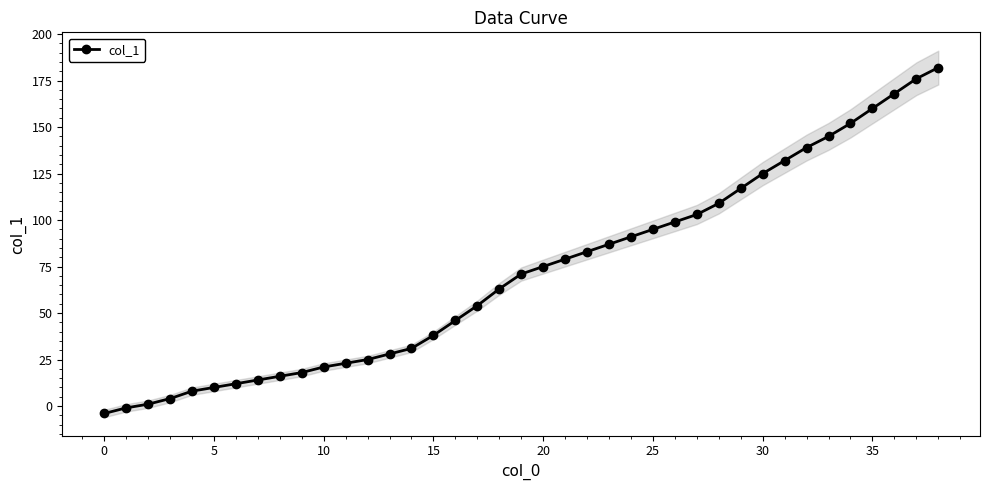

True or false: col_1 has a value of 75 at 20.

True